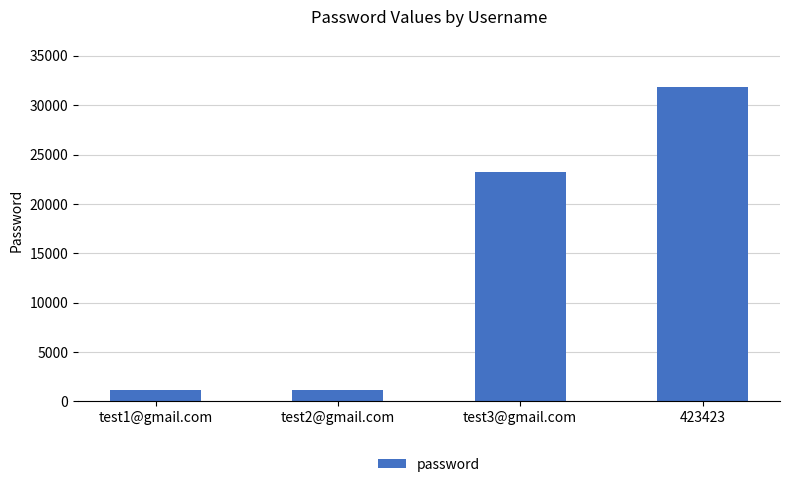

At which label is the value closest to 16540?

test3@gmail.com